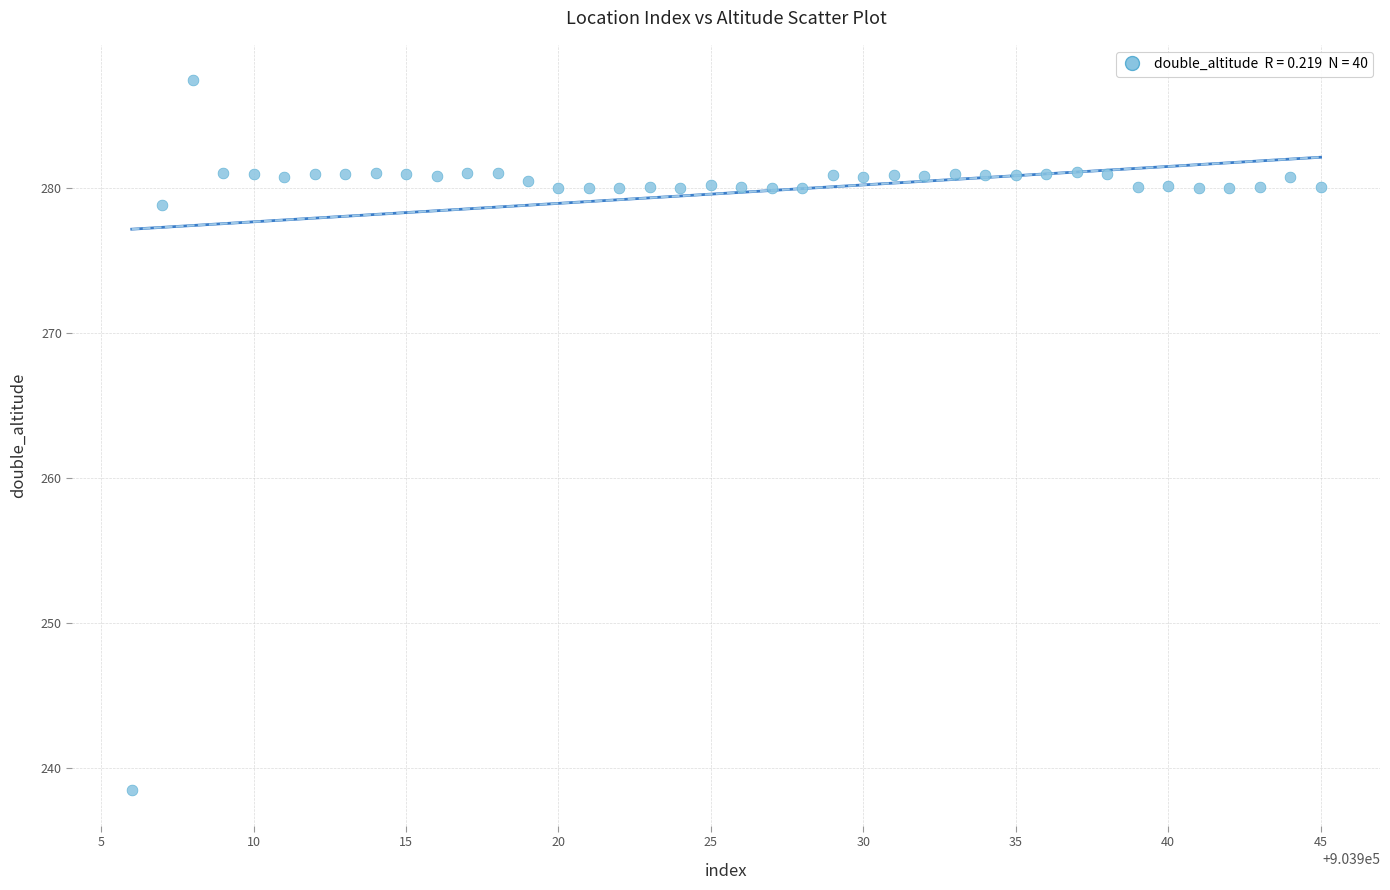

What is the range of X values (max minus min)?

39.0